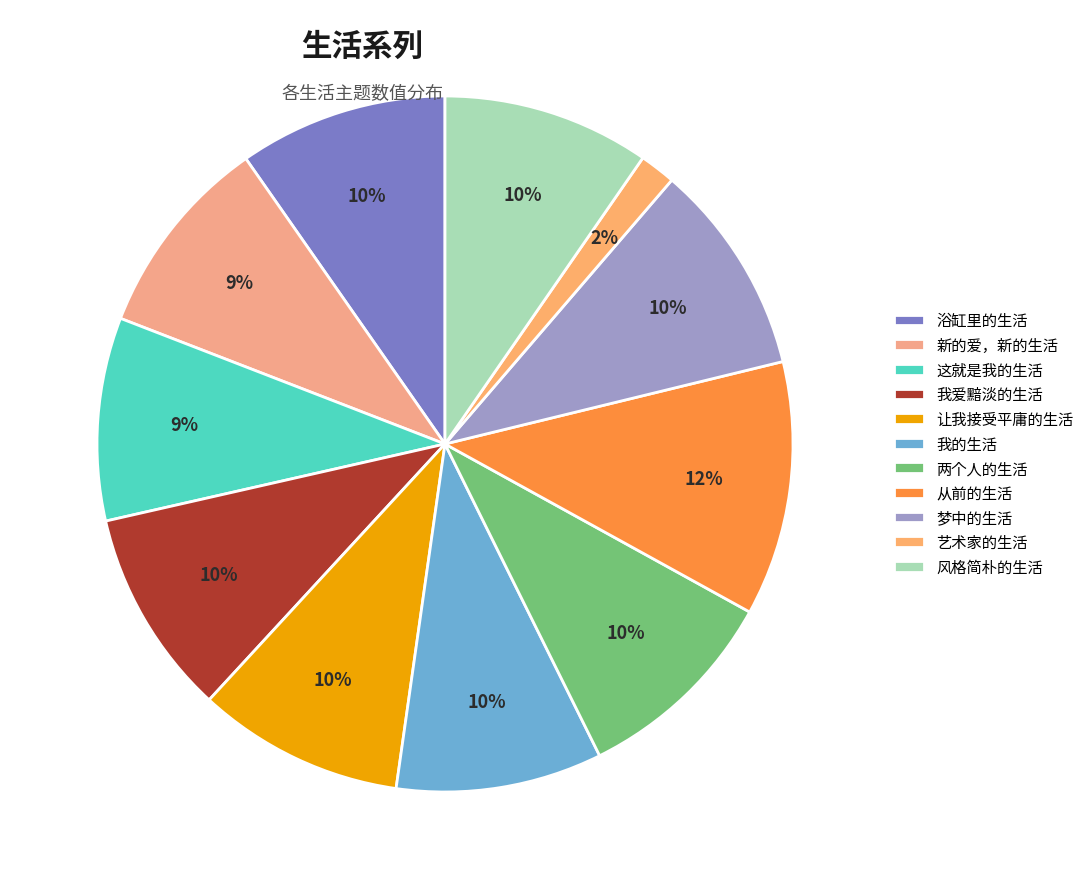

To the nearest percent, what is the difference between the largest and smallest slice percentages?

10%